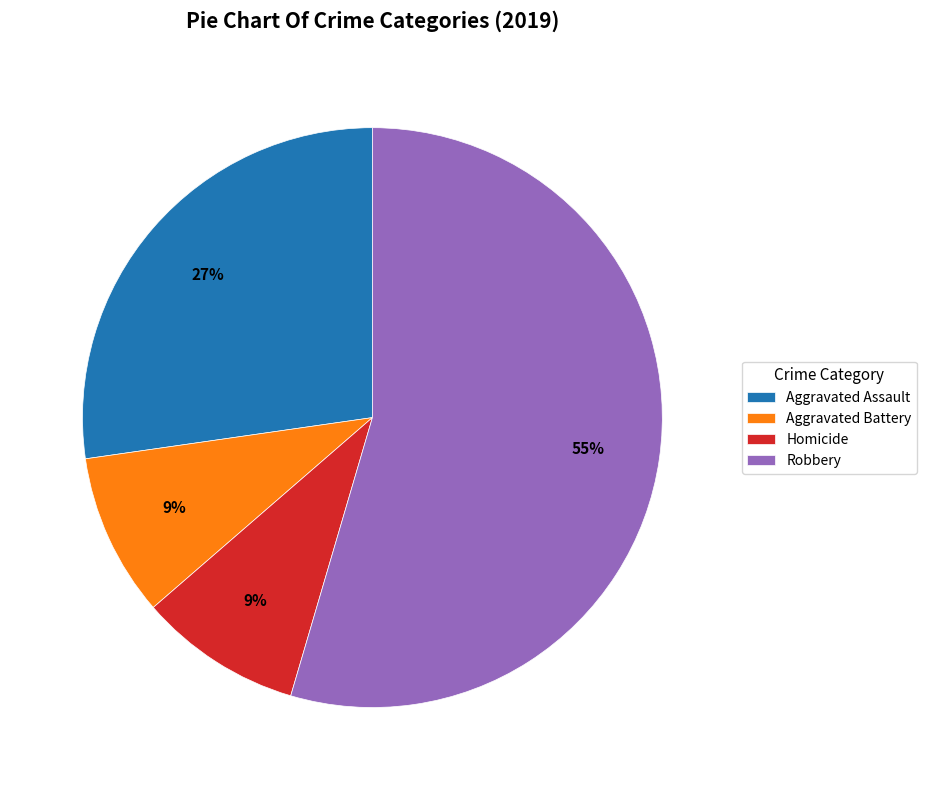

To the nearest percent, what is the difference between the Aggravated Battery and Aggravated Assault slice percentages?

18%